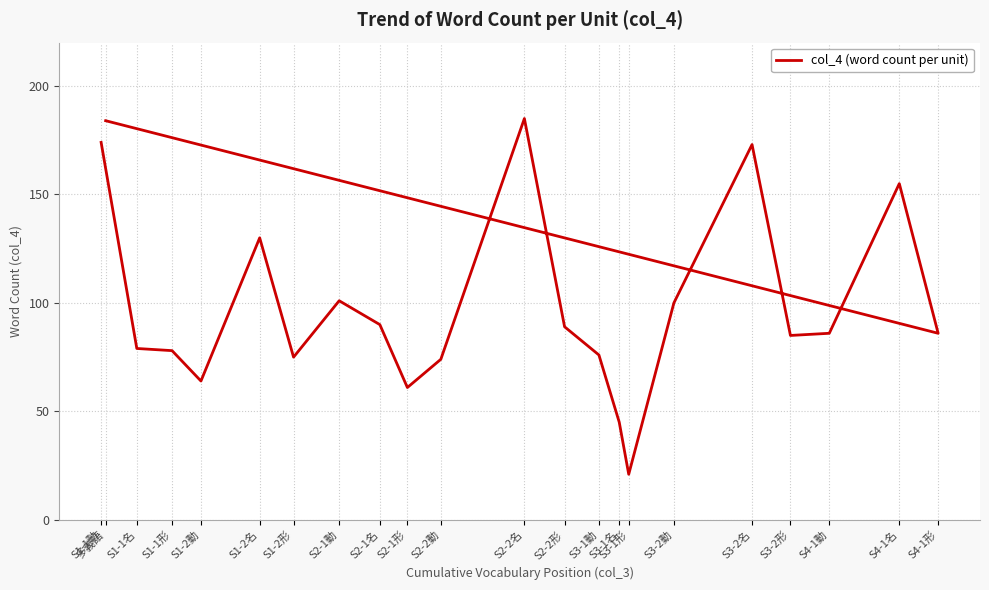

What is the difference between the values at S4-1名 and S3-1名?

110